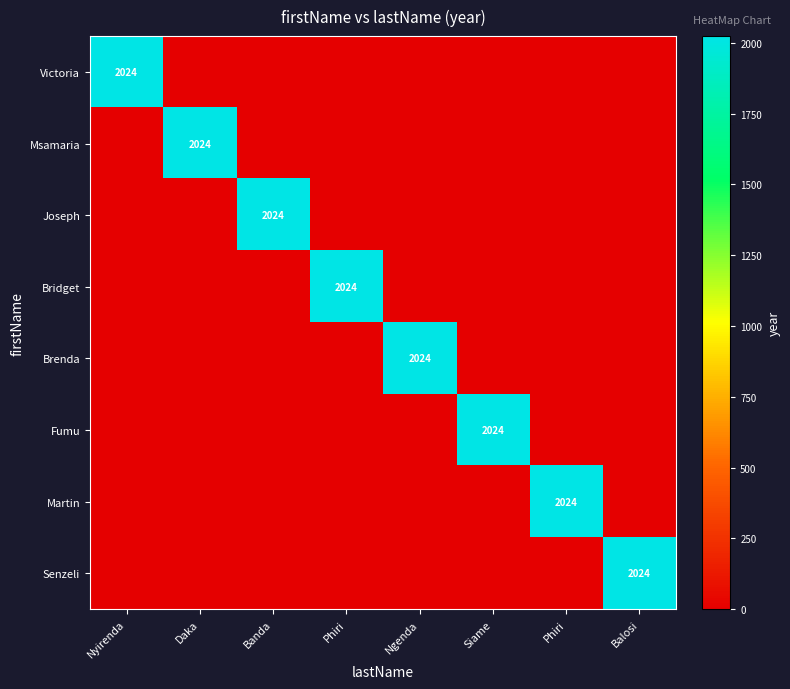

What is the average value of the Bridget series?

253